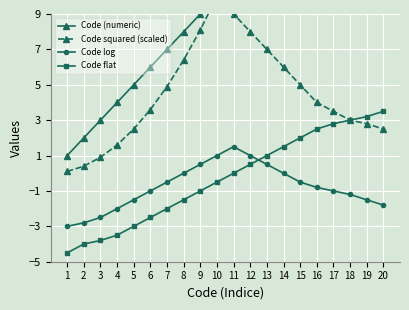

Which category has the highest value across all series?

20